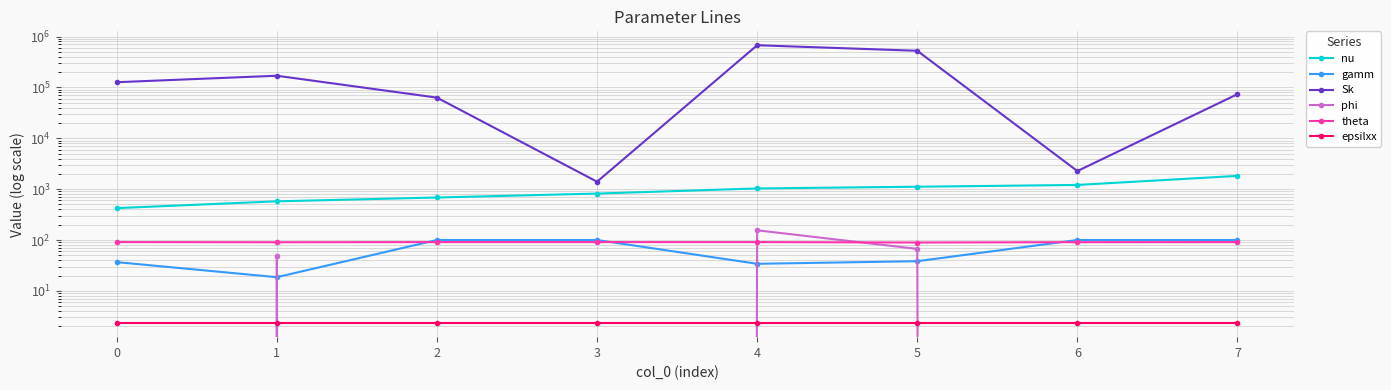

What position from the right is −1?

8